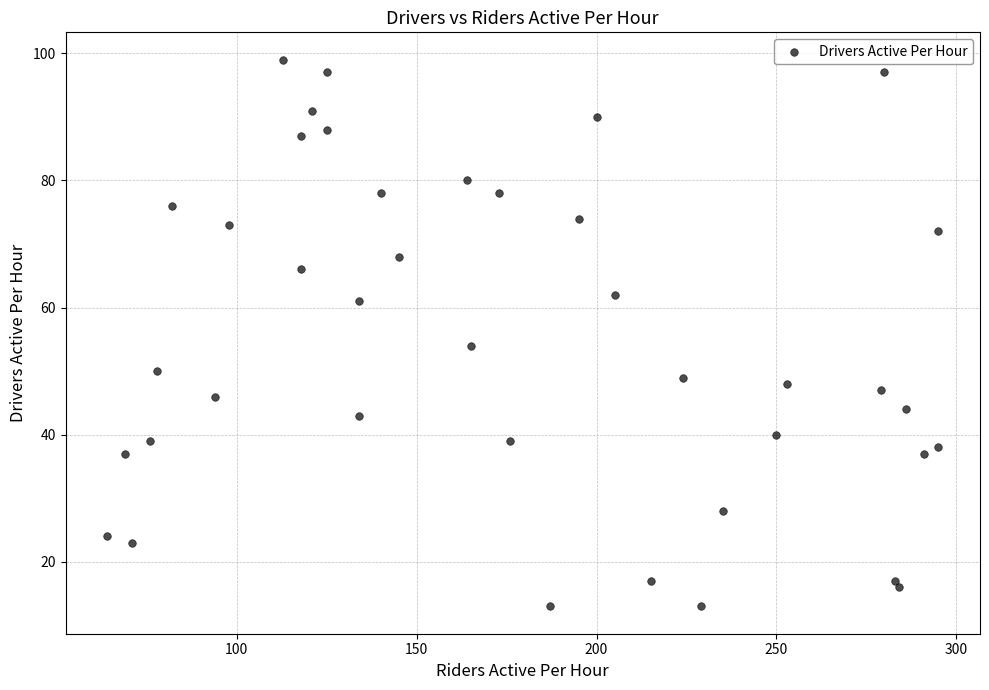

What is the range of Y values (max minus min)?

86